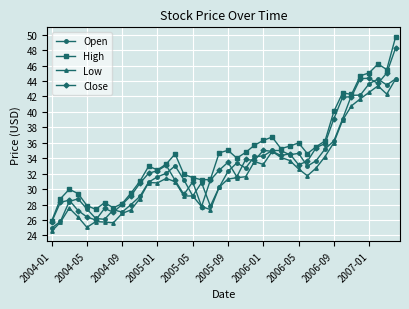

Does the chart display data point markers on the line(s)?

Yes